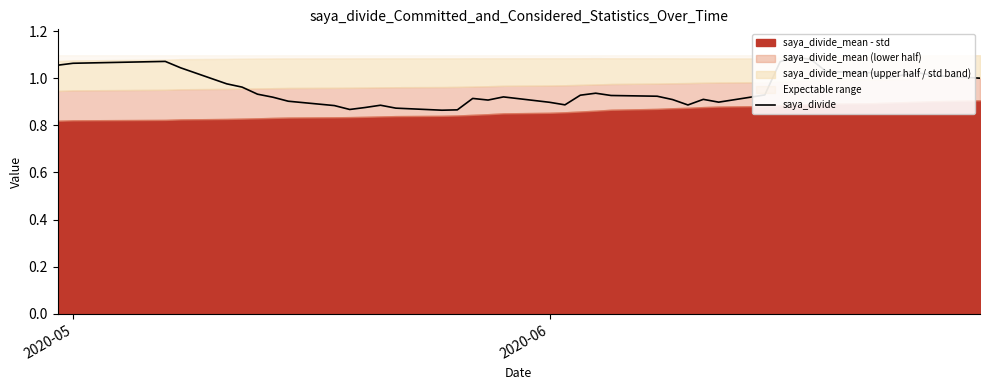

What is the sum of all values?

38.2